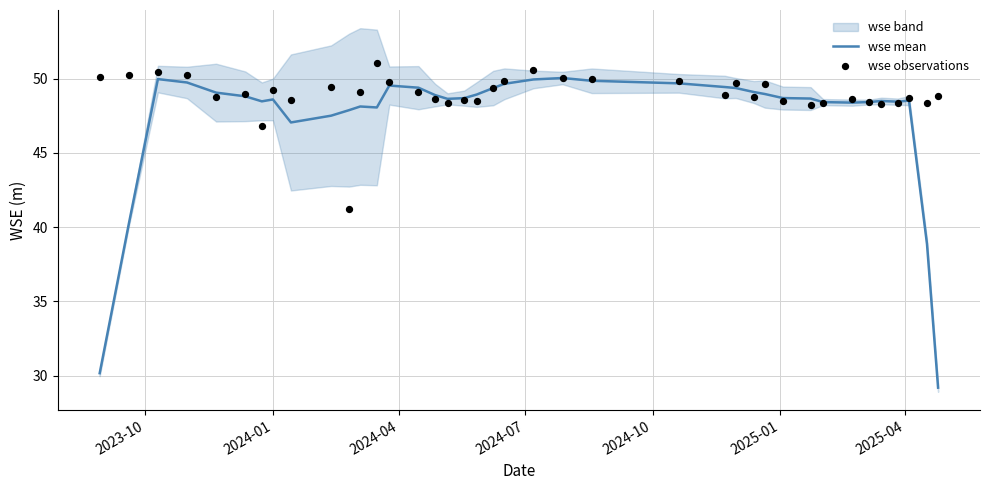

Which series has the largest total across all categories?

wse observations